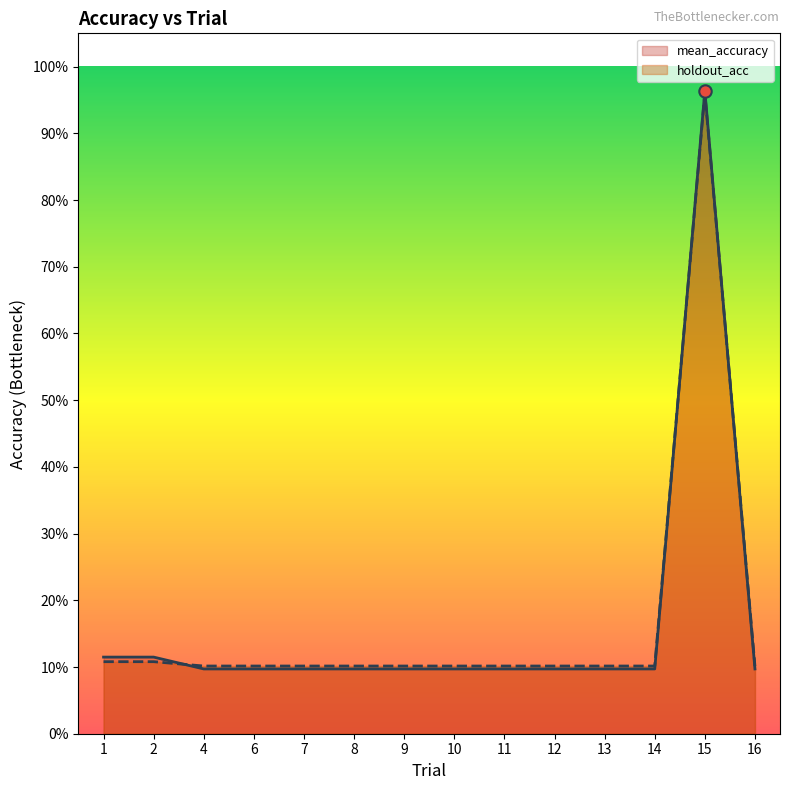

At which category is the sum across all series the highest?

15